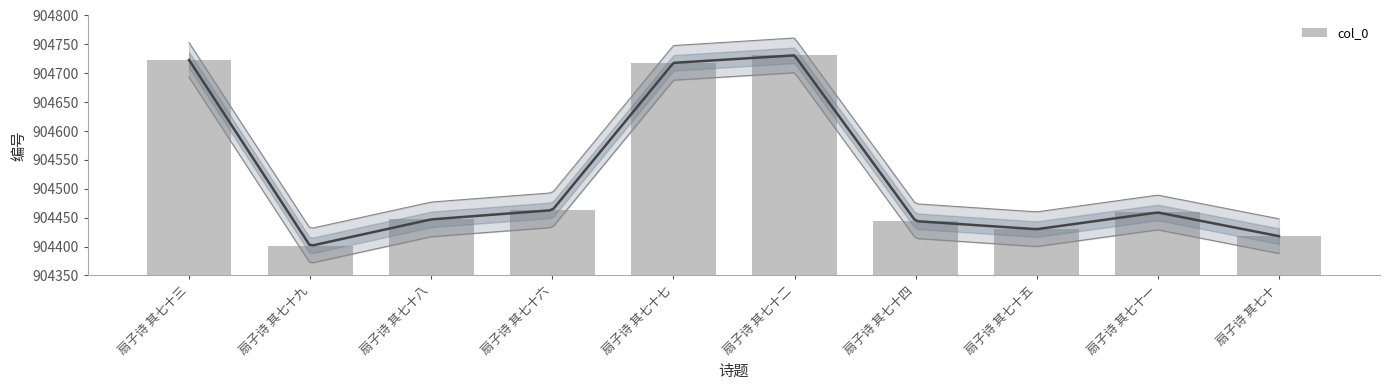

Approximately how many times larger is the value at 扇子诗 其七十一 compared to 扇子诗 其七十二?

1.0